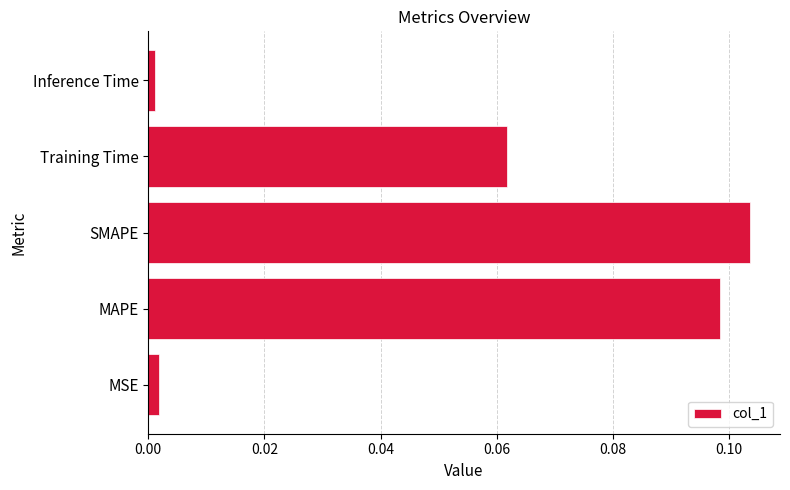

Which category has the highest value across all series?

SMAPE